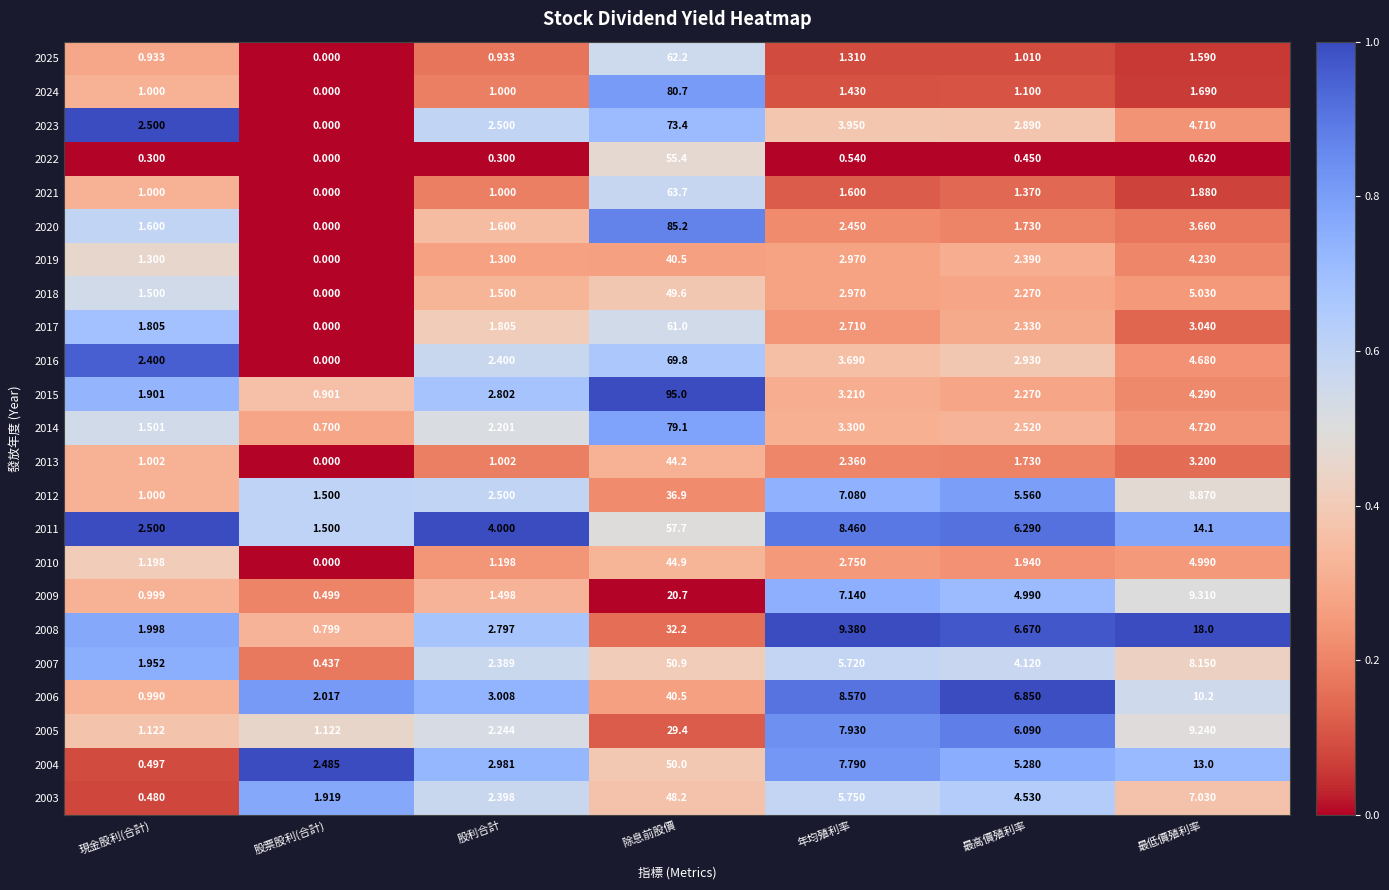

Rank the categories by 2011 value from highest to lowest.

除息前股價, 最低價殖利率, 年均殖利率, 最高價殖利率, 股利合計, 現金股利(合計), 股票股利(合計)